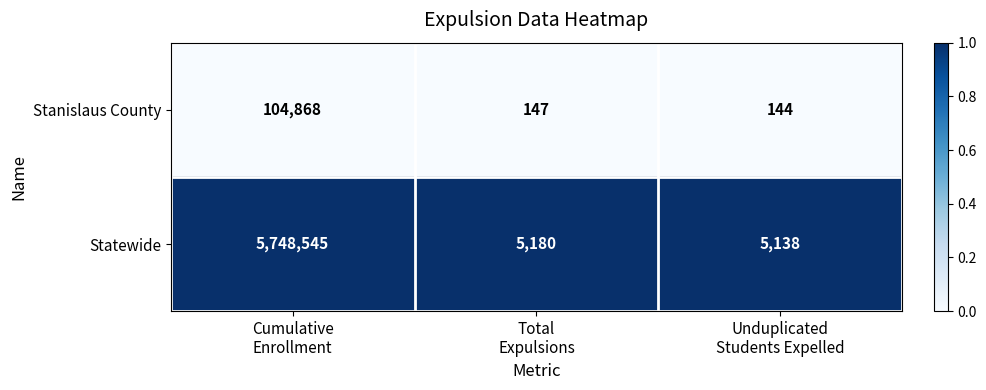

Which series has the largest total across all categories?

Statewide